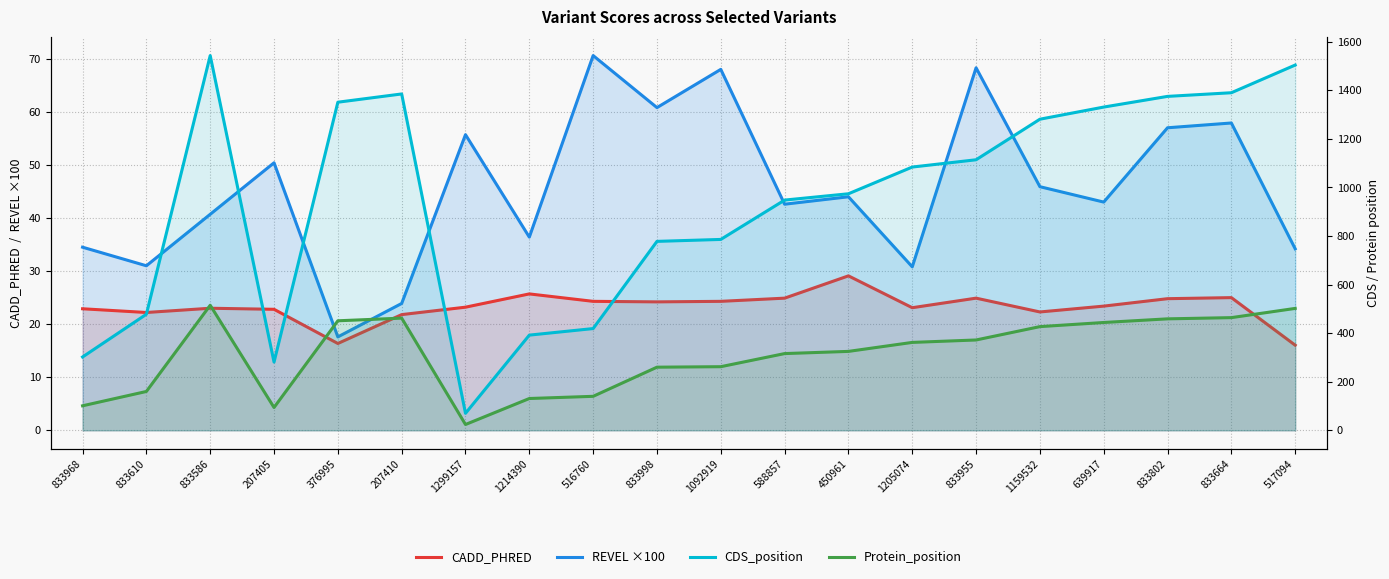

What are all the series names shown in the legend?

CADD_PHRED, REVEL ×100, CDS_position, Protein_position